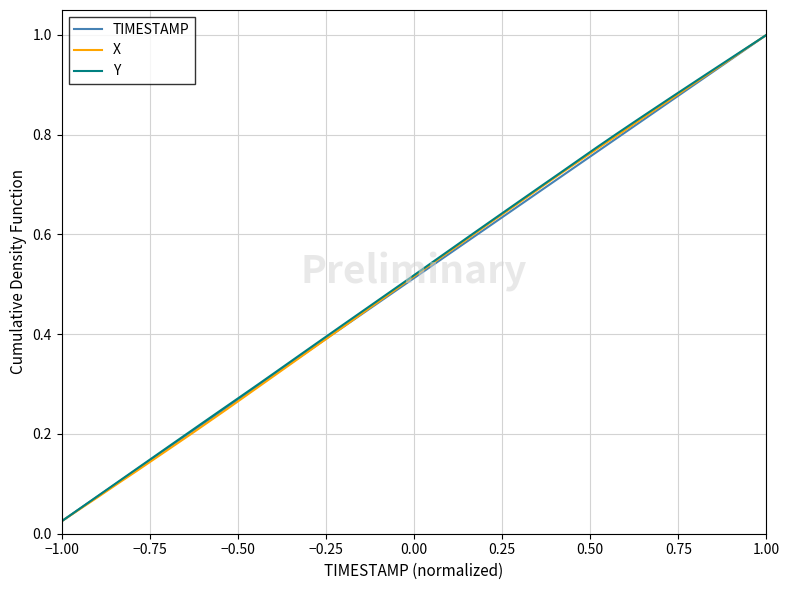

Where is X nearest to the value 0?

−1.00